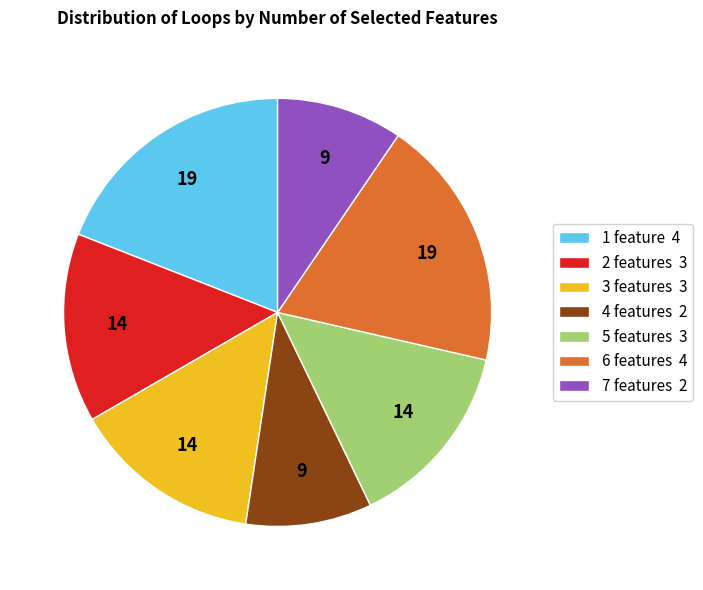

Does 2 features 3 represent more than half of the total?

No